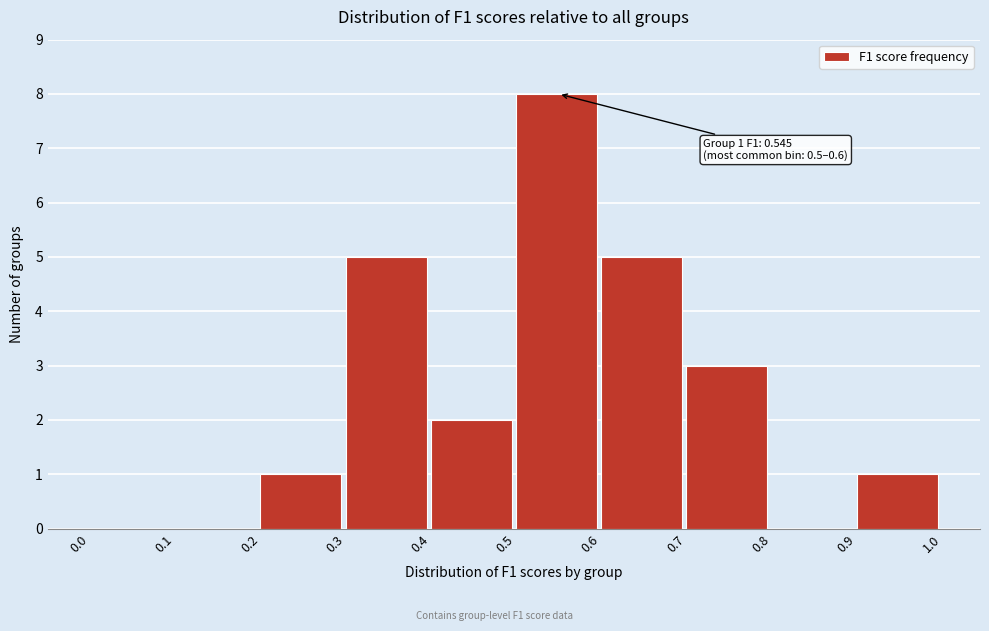

Over which range of the x-axis is the bar tallest?

0.5 to 0.6